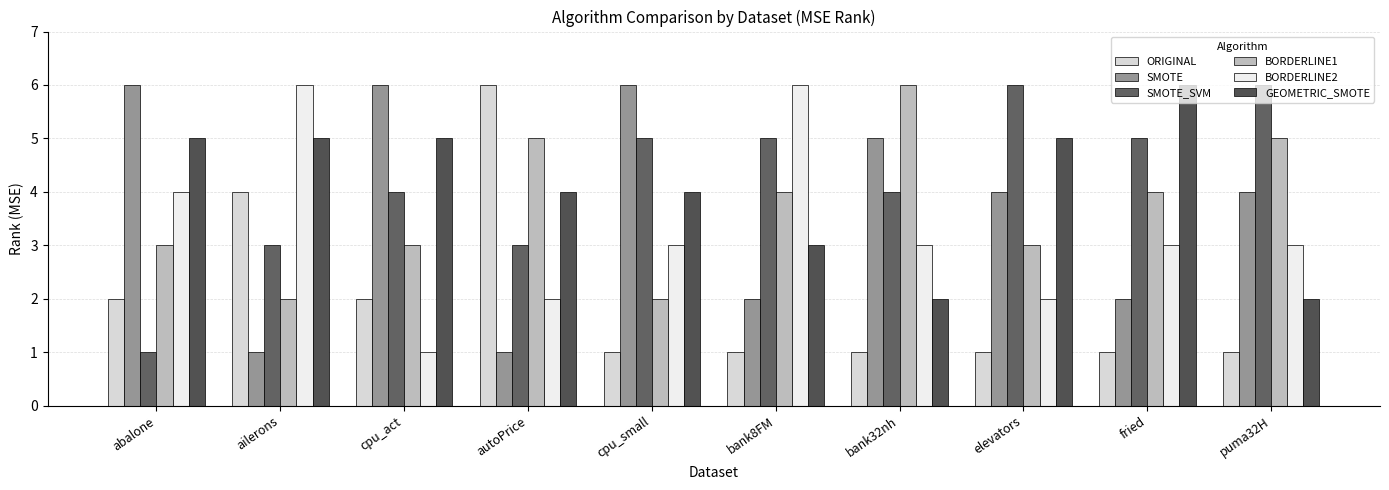

Read the SMOTE value at puma32H.

4